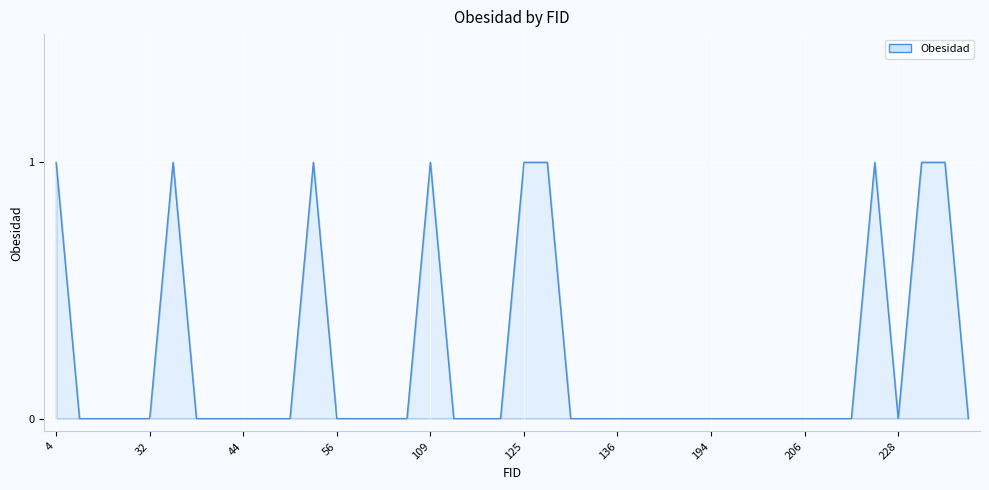

What is the difference between the maximum and minimum values?

1